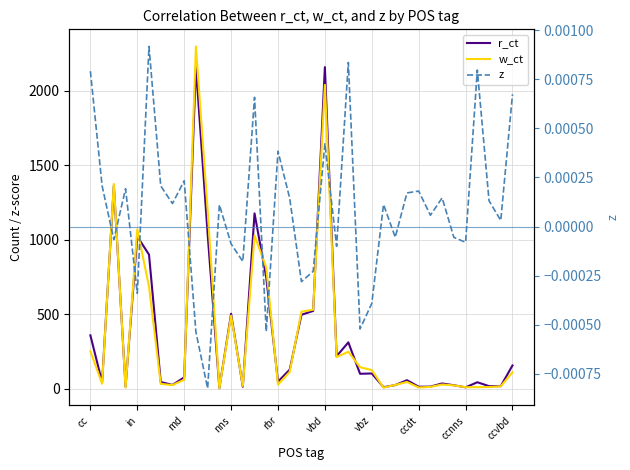

Does the chart display data point markers on the line(s)?

No